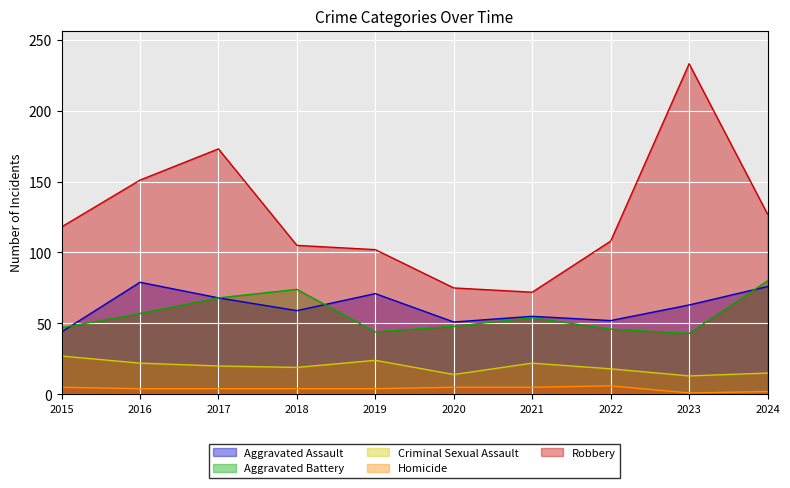

What is the spread (max minus min) of values at 2021?

67